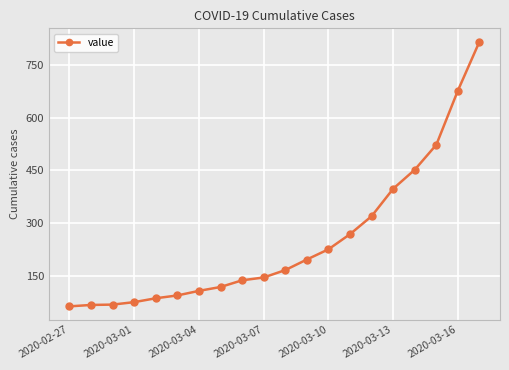

What is the average value?

251